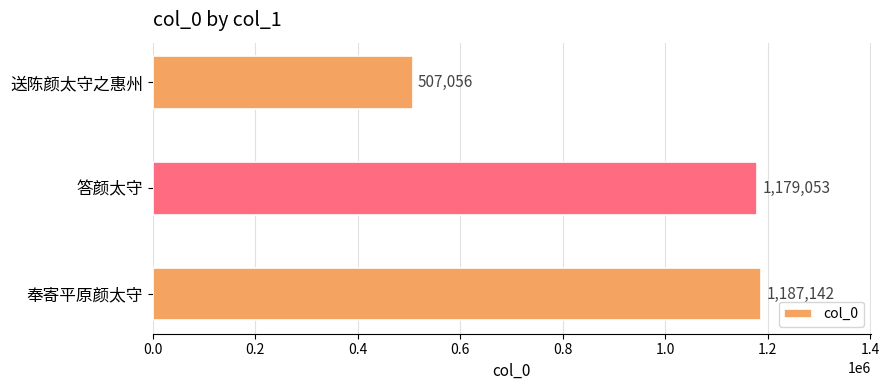

Reading top to bottom, what are all the values shown in this chart?

507056	1179053	1187142